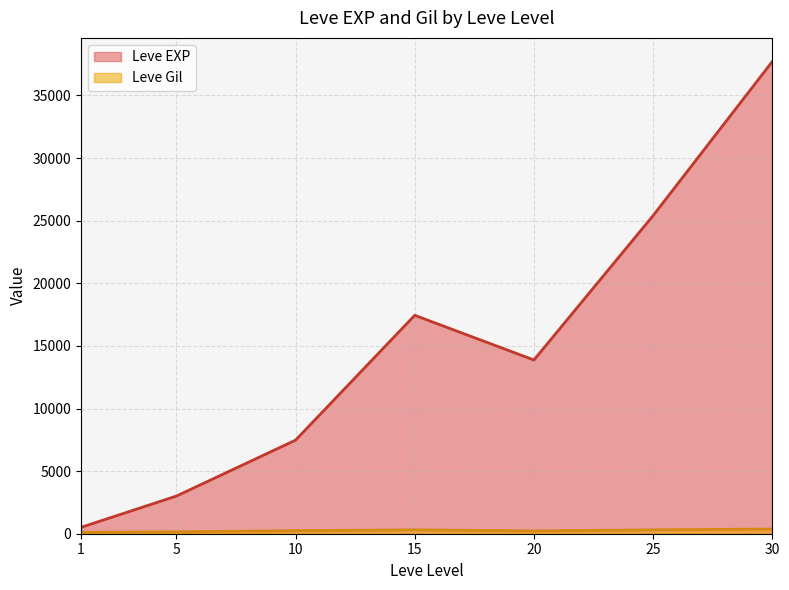

Which series changed the most between 5 and 15?

Leve EXP